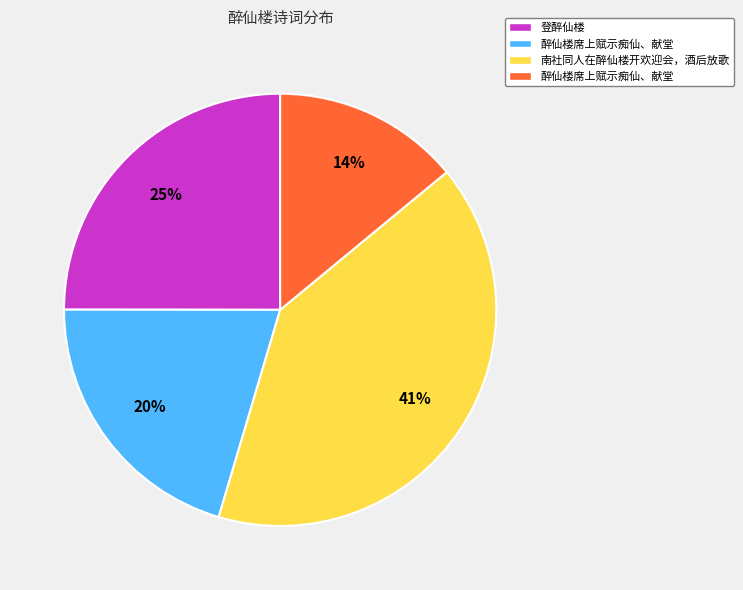

Is there a majority slice in this chart?

No